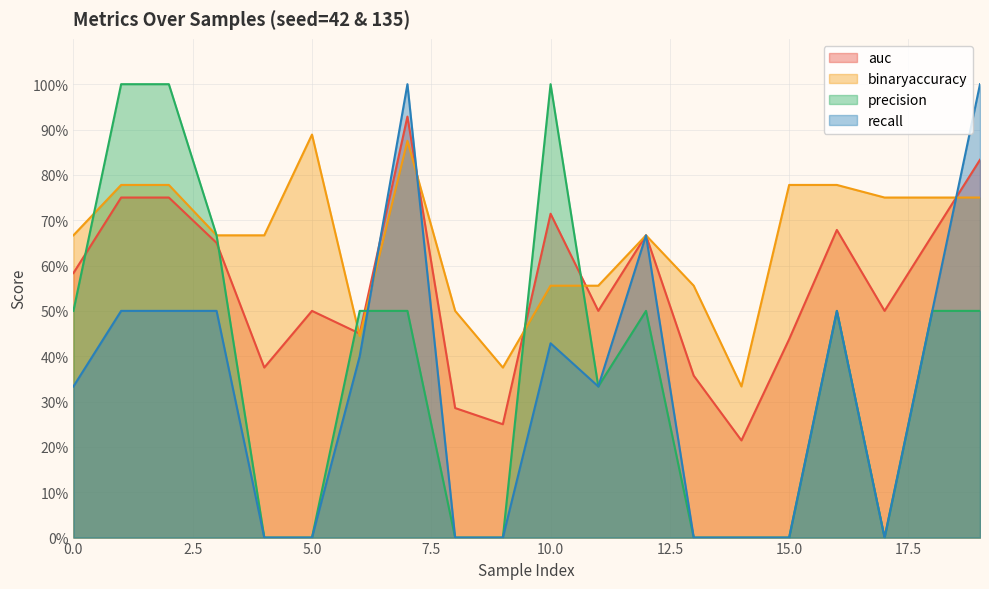

Where is recall nearest to the value 0?

4